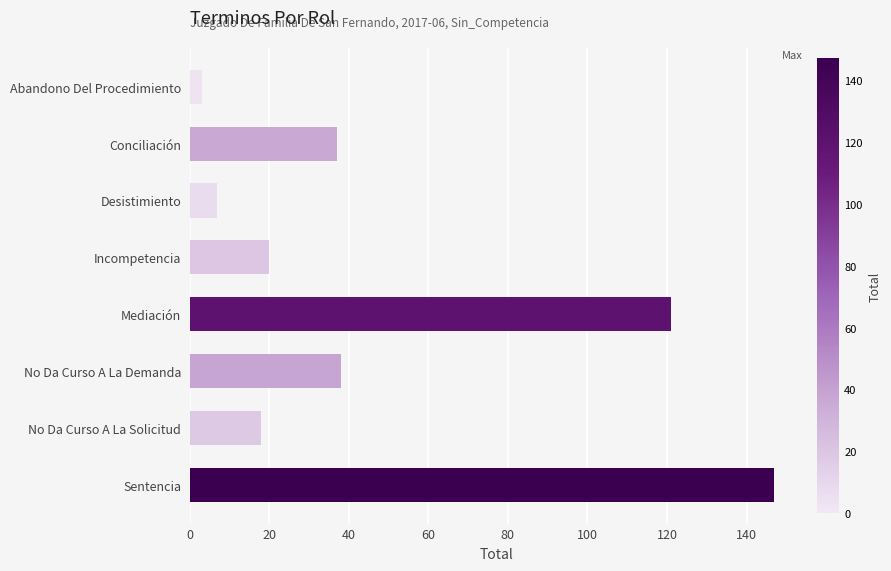

What is the difference between the maximum and second lowest values?

140